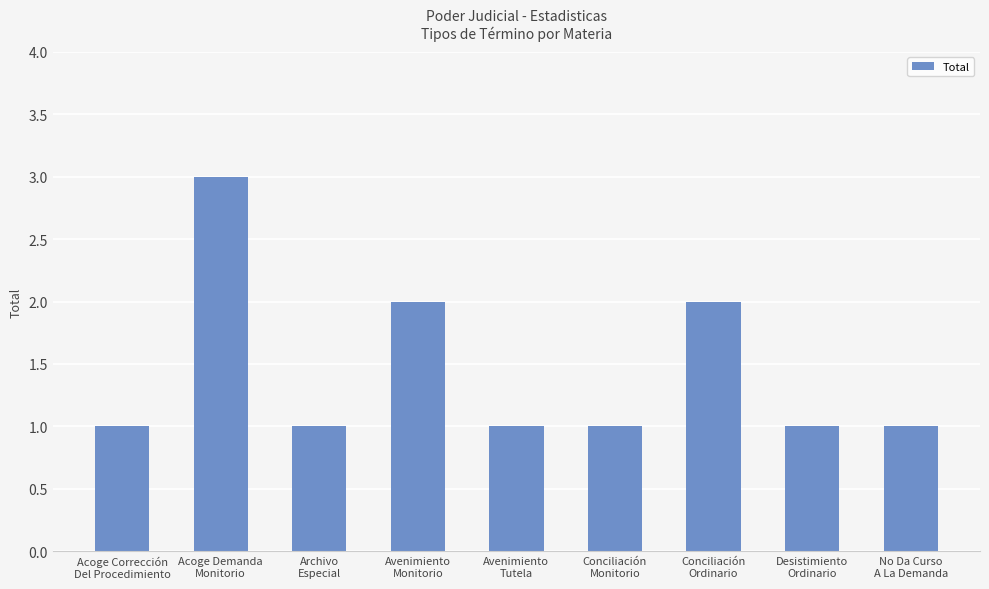

What is the label of the 6th bar from the right?

Avenimiento
Monitorio